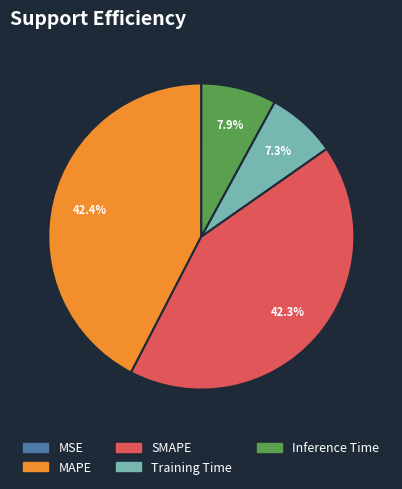

To the nearest percent, what percentage of the pie is Inference Time?

8%